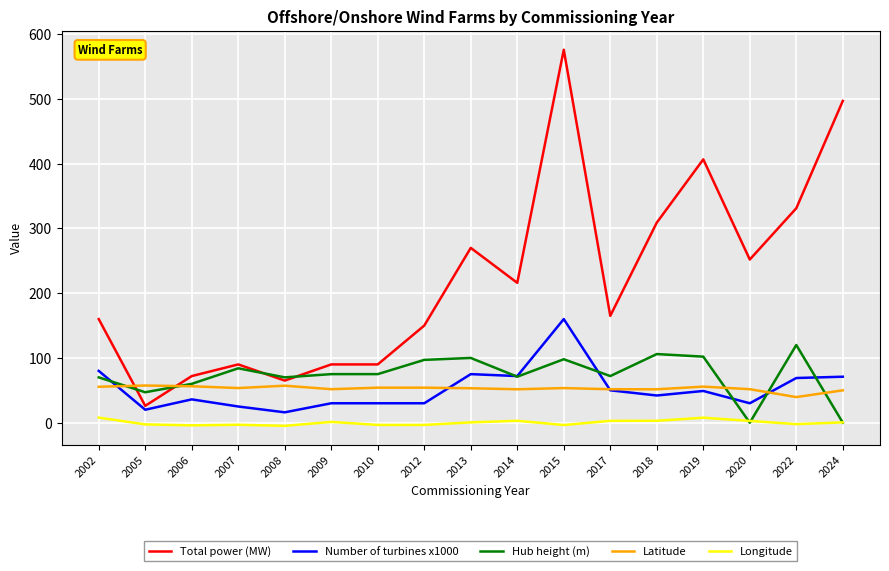

List the series in order of their peak value, lowest first.

Longitude, Latitude, Hub height (m), Number of turbines x1000, Total power (MW)